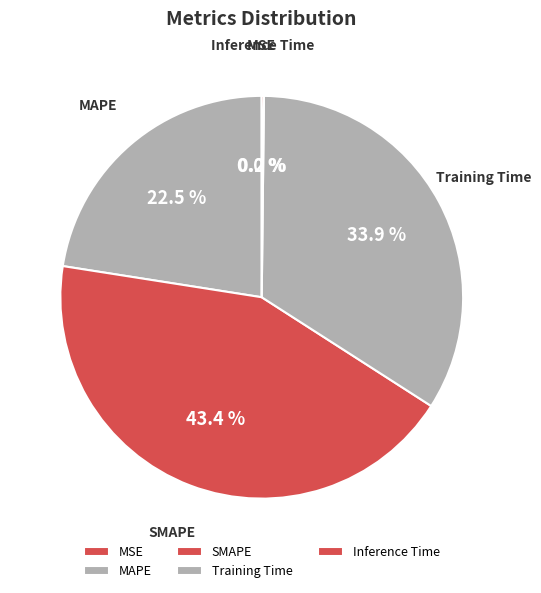

Which category has the biggest portion of the pie?

SMAPE